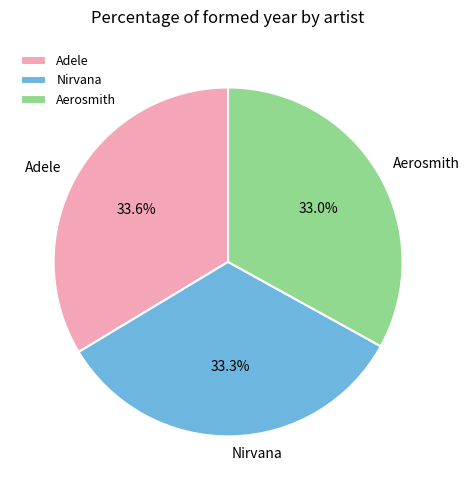

Is there any slice that represents more than half of the pie?

No